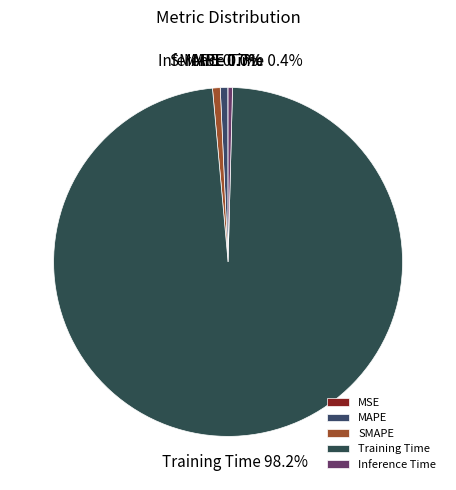

Does Inference Time account for over 50% of the chart?

No